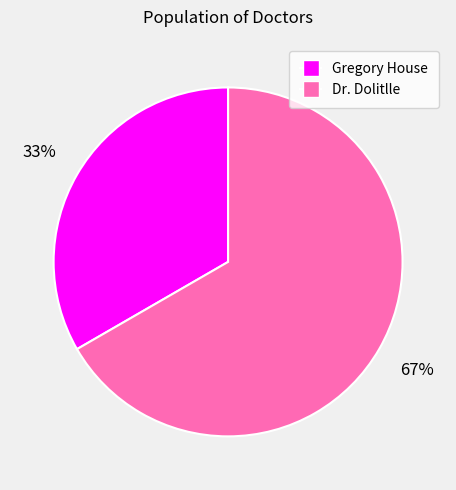

Which slice represents more than half of the pie?

Dr. Dolitlle